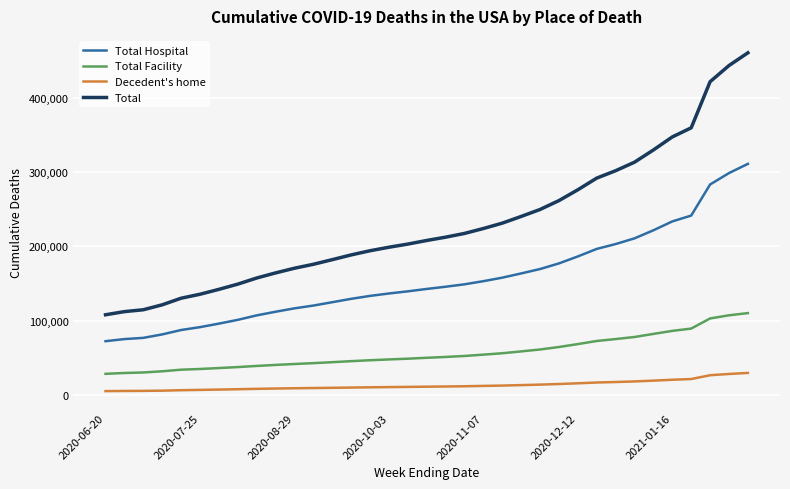

Which series has the largest total across all categories?

Total